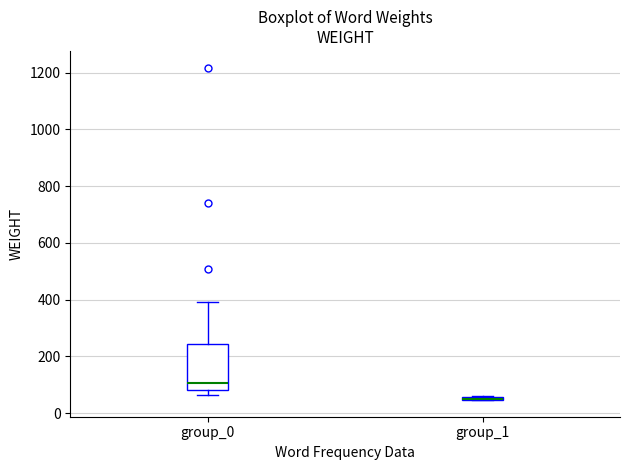

Where does the upper whisker of the box for group_0 end on the y-axis? The values are not printed on the chart, so give them approximately, as read against the axis.

400